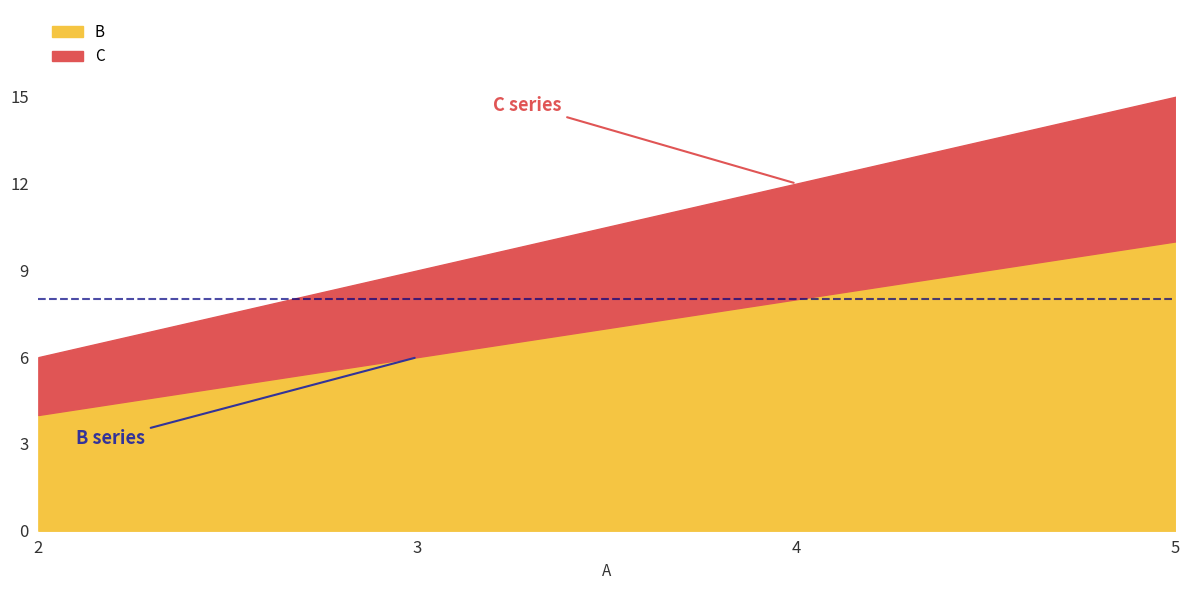

True or false: B and C intersect in this chart.

False